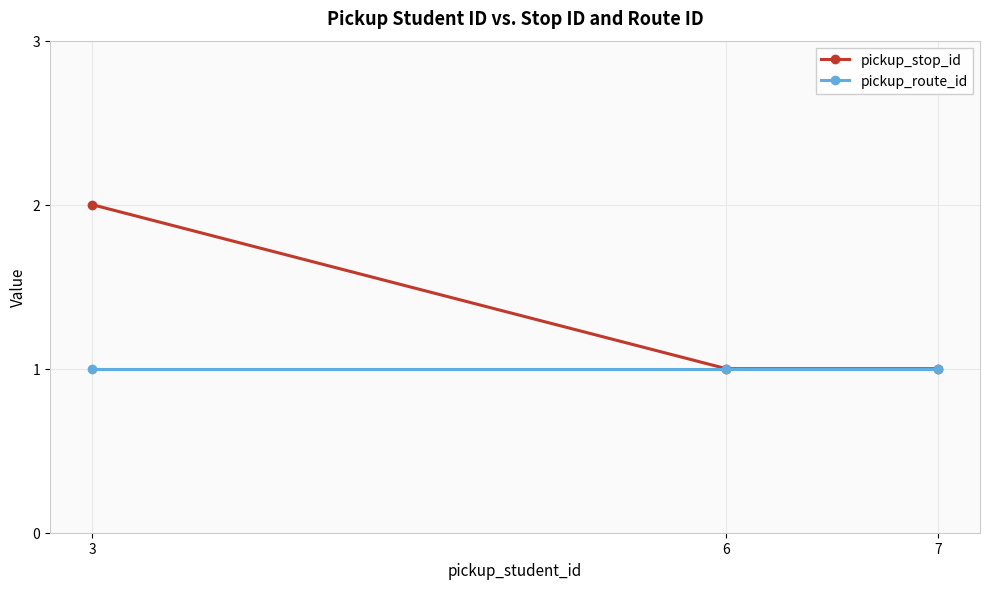

The value of pickup_route_id at 6 is 2. True or false?

False